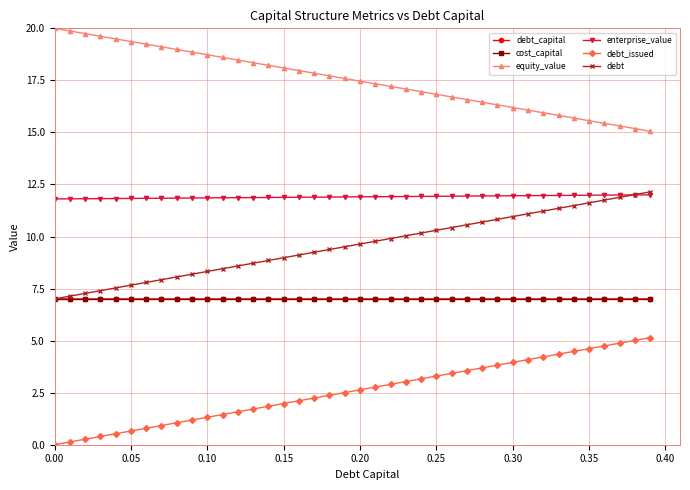

What is the average value of the enterprise_value series?

11.9